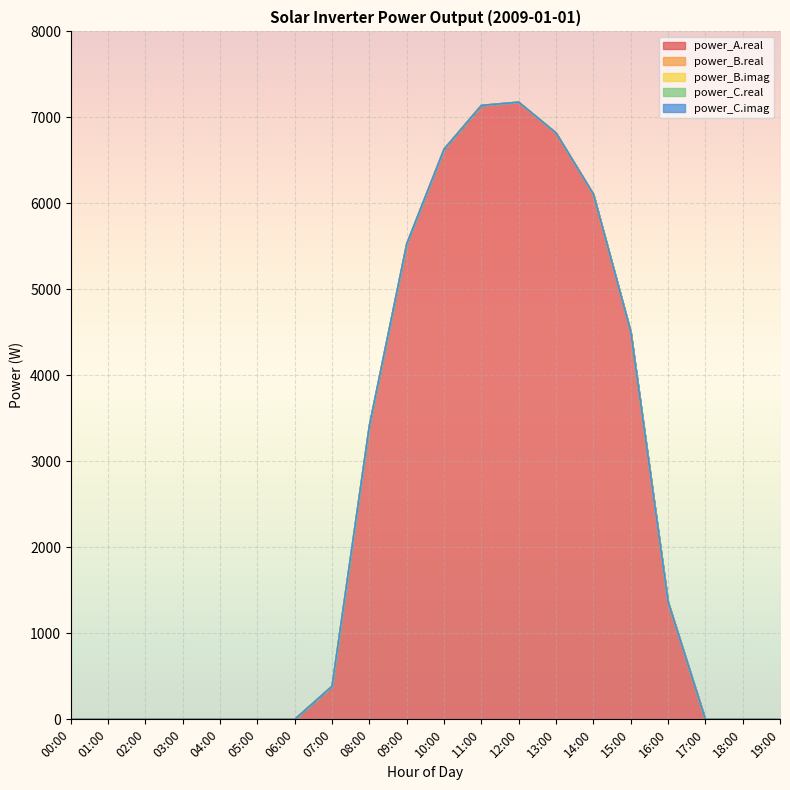

Between 10:00 and 17:00, which series saw the biggest shift?

power_A.real